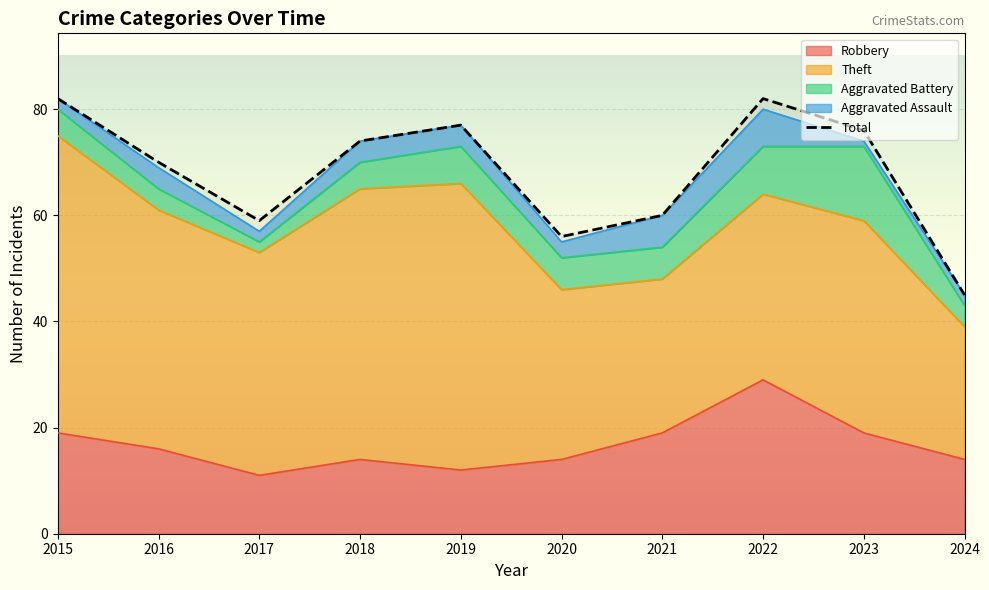

Does the chart display data point markers on the line(s)?

No